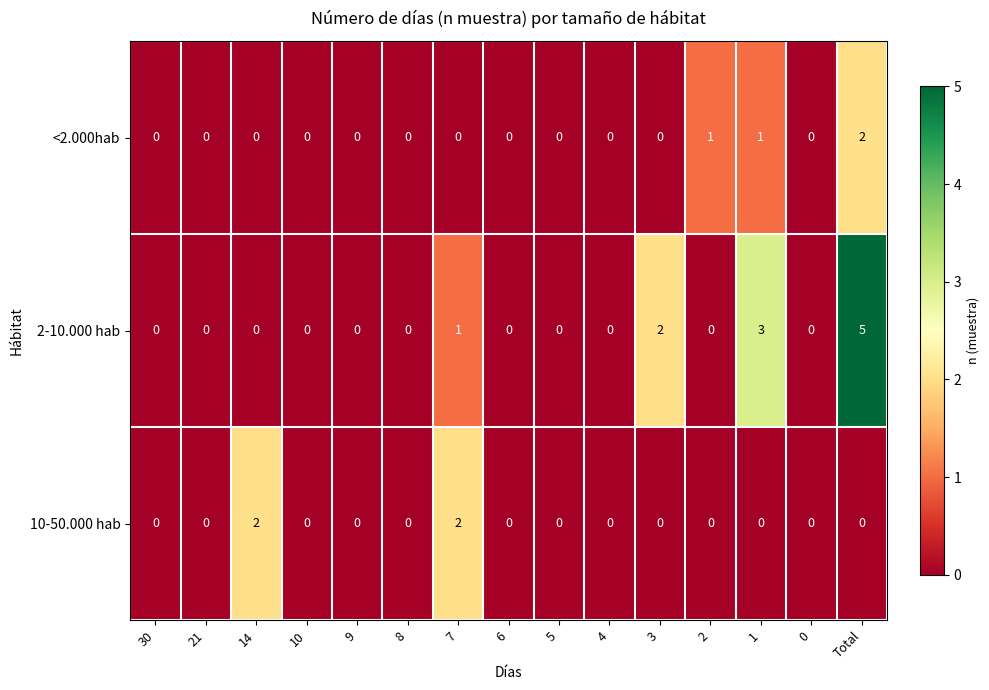

The 2-10.000 hab series shows 2 at 6. True or false?

False